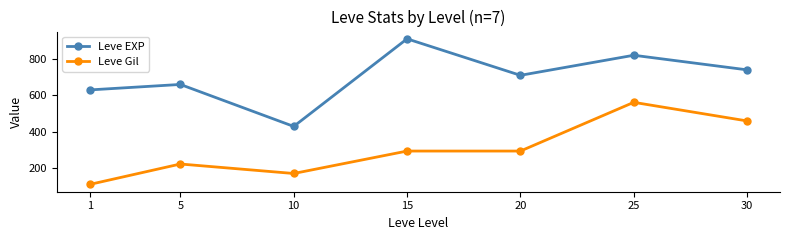

Reading left to right, extract all data points from this chart.

Leve EXP: 1=630	5=660	10=430	15=910	20=710	25=820	30=740
Leve Gil: 1=112	5=224	10=172	15=295	20=295	25=562	30=460